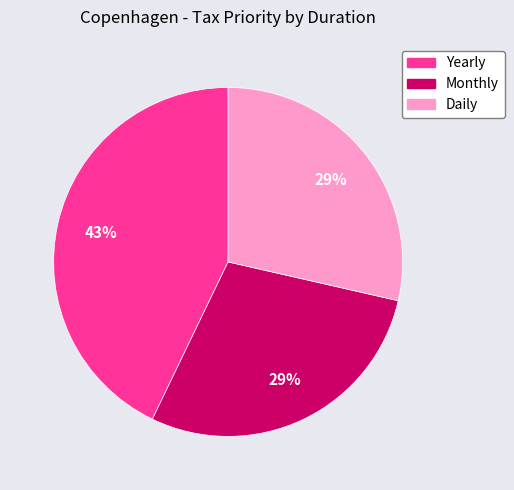

Count the number of slices in the pie.

3